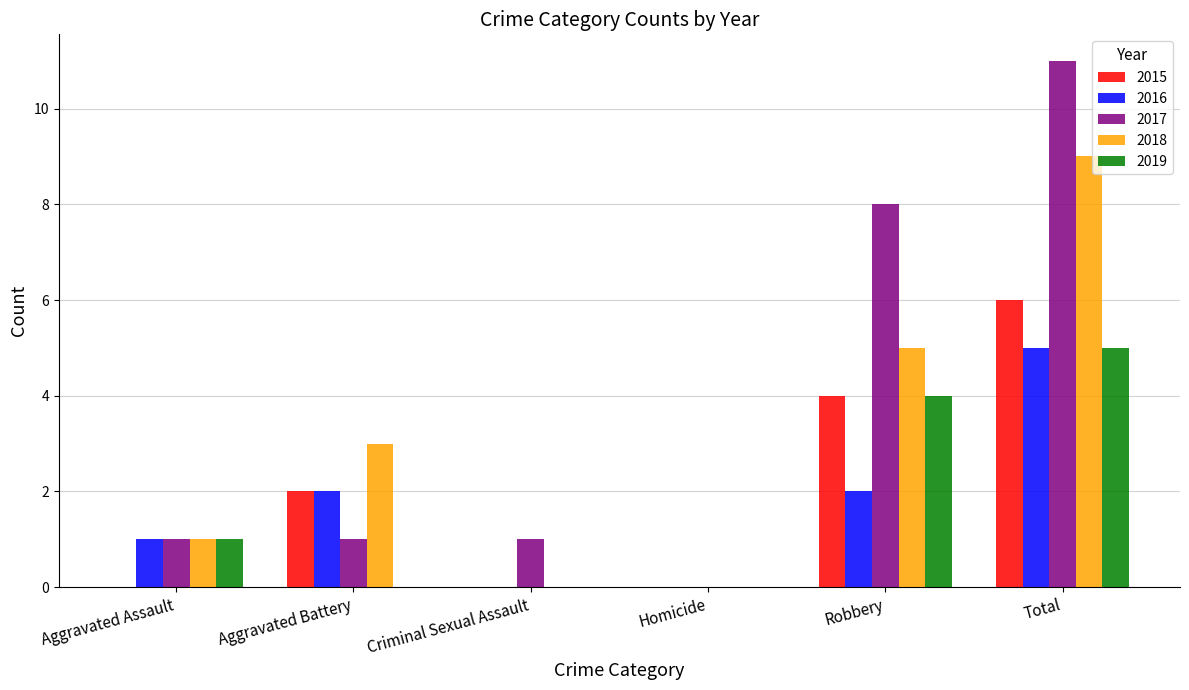

Are the bars grouped side by side (vs. stacked)?

Yes